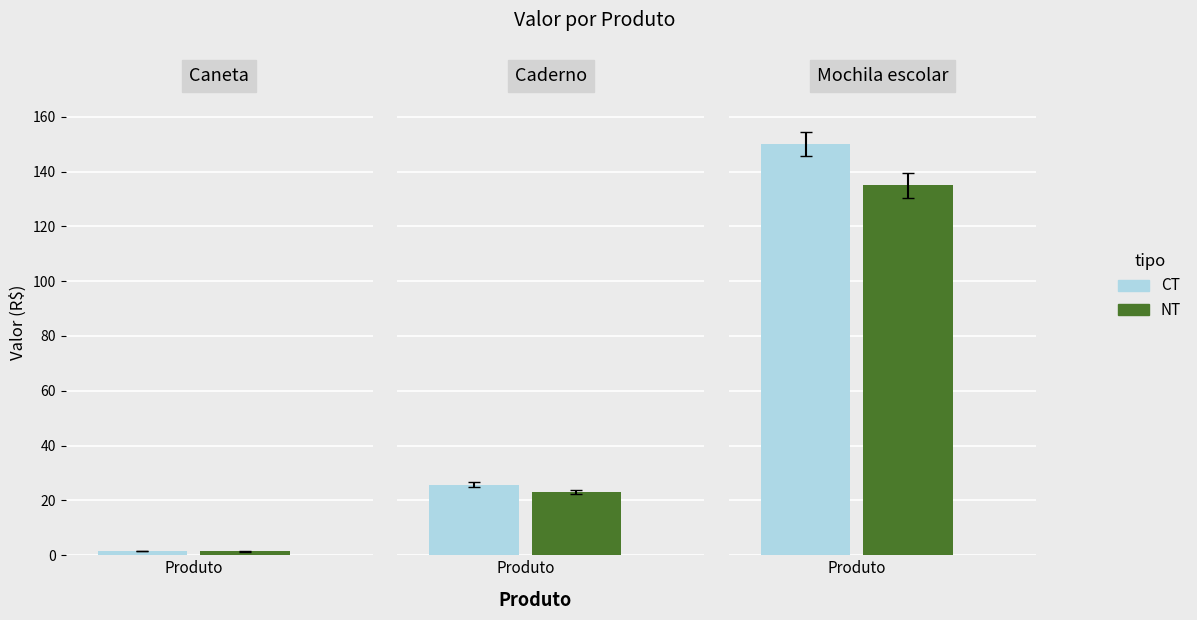

What is the label of the 1st bar from the right?

Mochila escolar